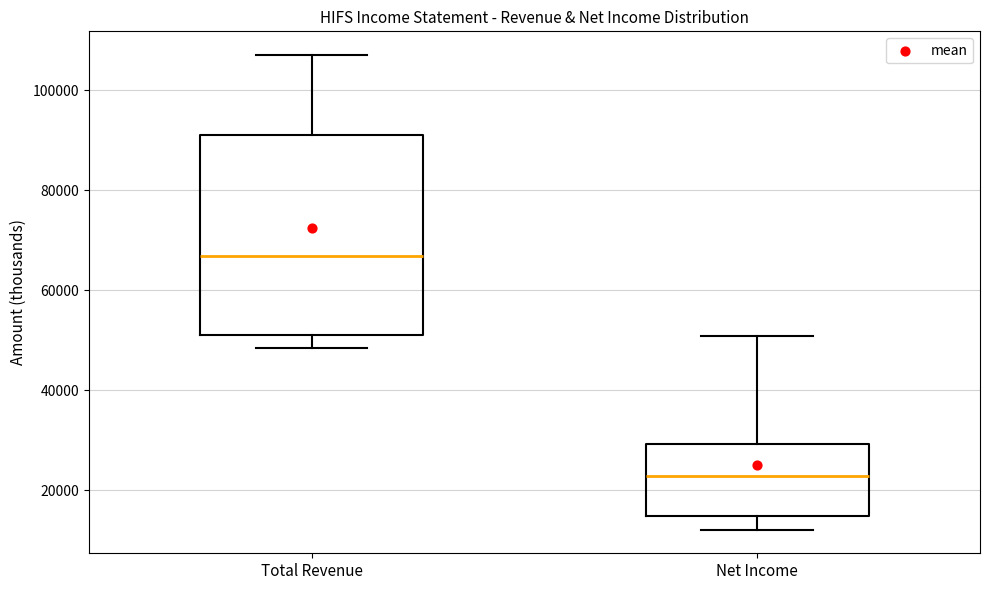

Reading left to right, read every box against the y-axis: the position of its median line, the range the box covers, and the ends of its whiskers. The values are not printed on the chart, so give them approximately, as read against the axis.

Total Revenue: median 66000, box 52000 to 90000, whiskers 48000 to 108000
Net Income: median 22000, box 14000 to 30000, whiskers 12000 to 50000